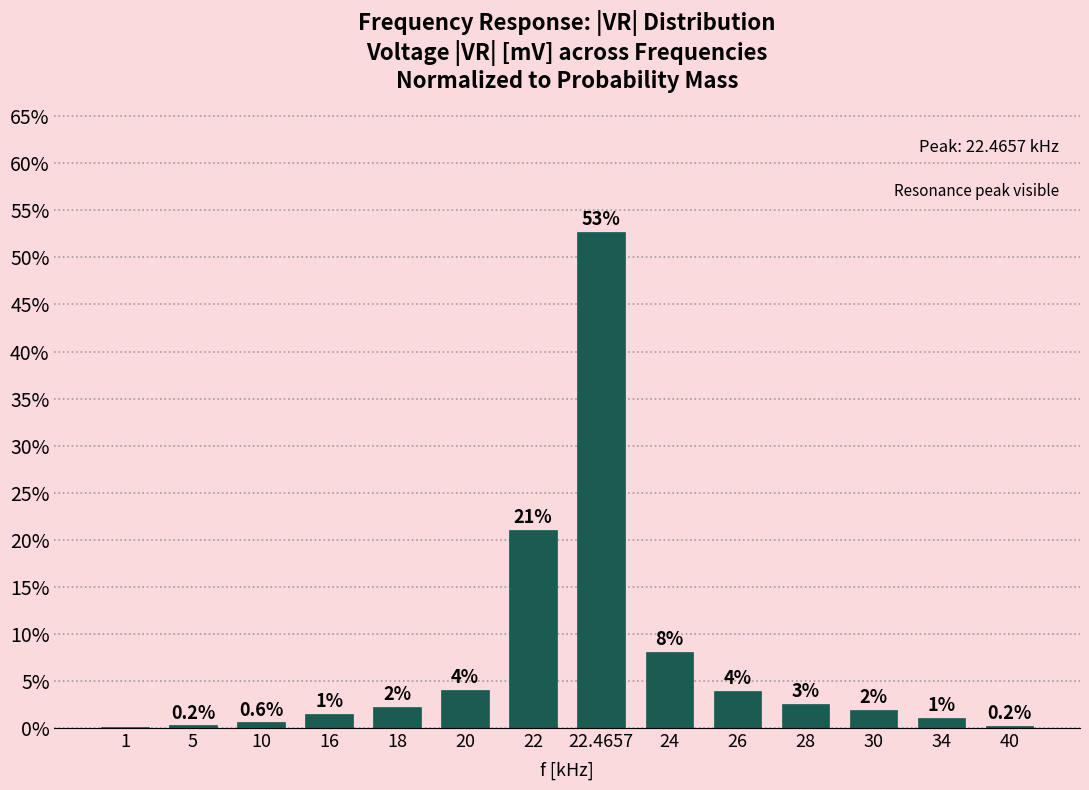

Are the bars horizontal?

No